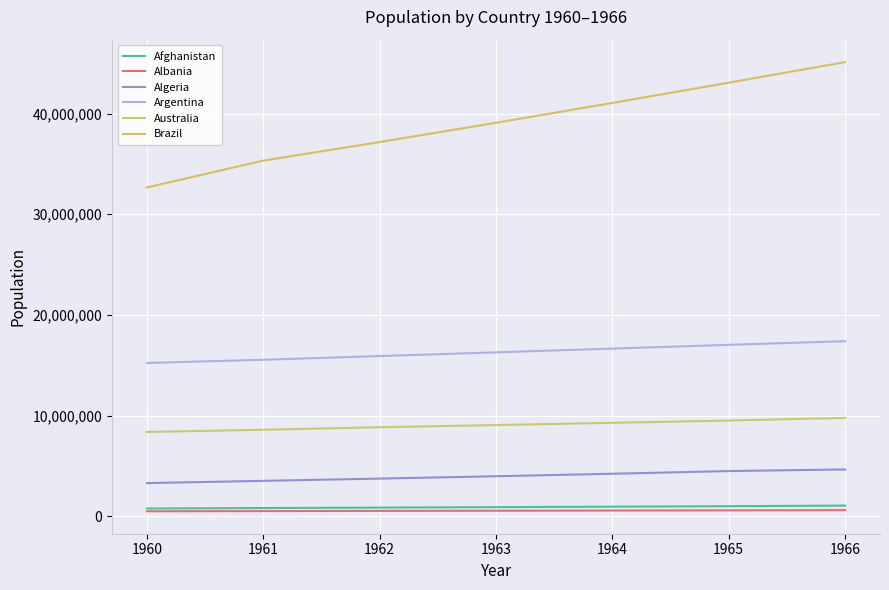

How many values in the Algeria series are below 3973289?

3